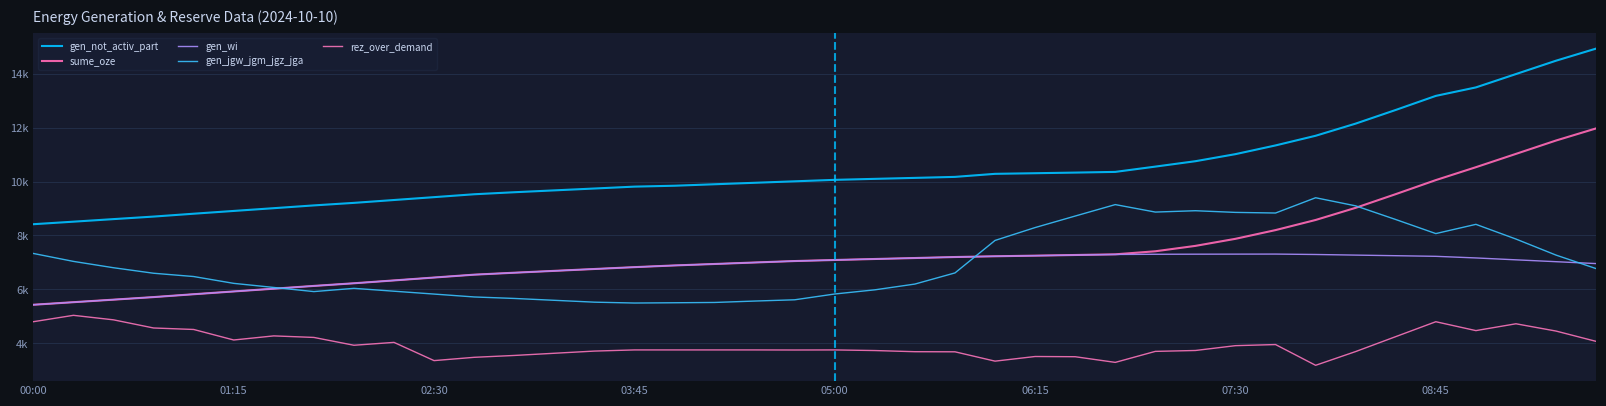

Is this an area chart (filled region under the line)?

No